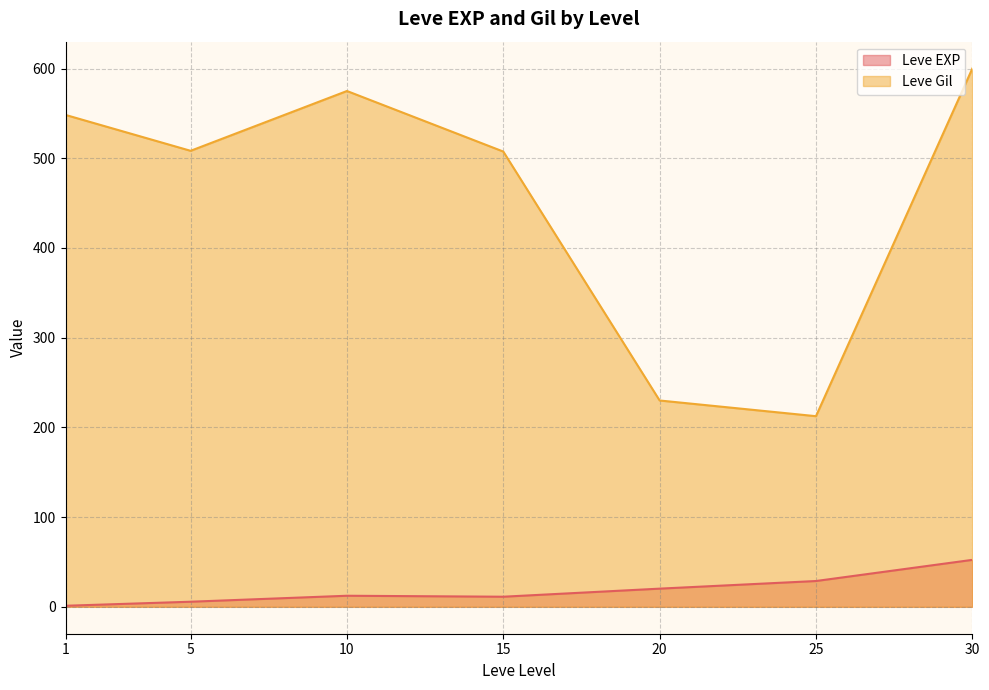

What is the average value of the Leve EXP series?

18.8